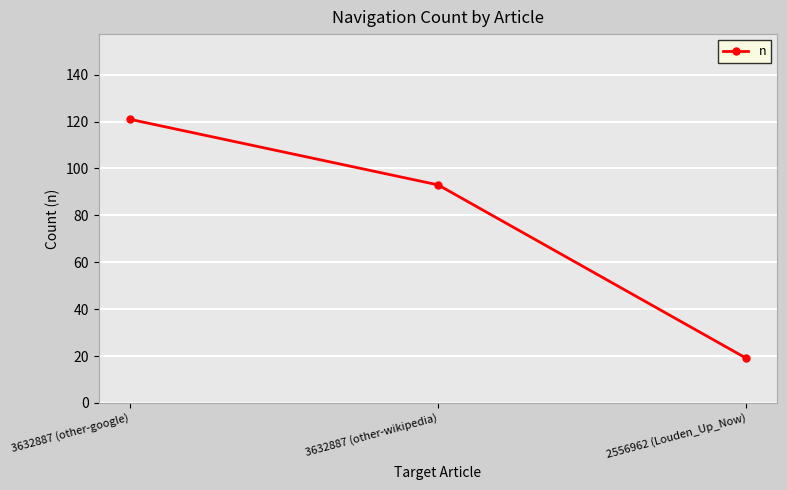

What is the change in value from 3632887 (other-google) to 2556962 (Louden_Up_Now)?

-102